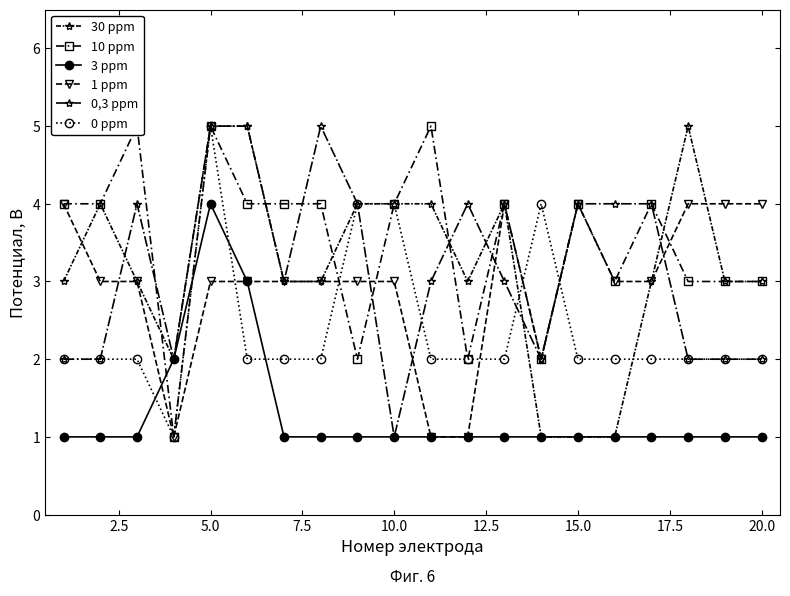

What is the average value of the 10 ppm series?

4